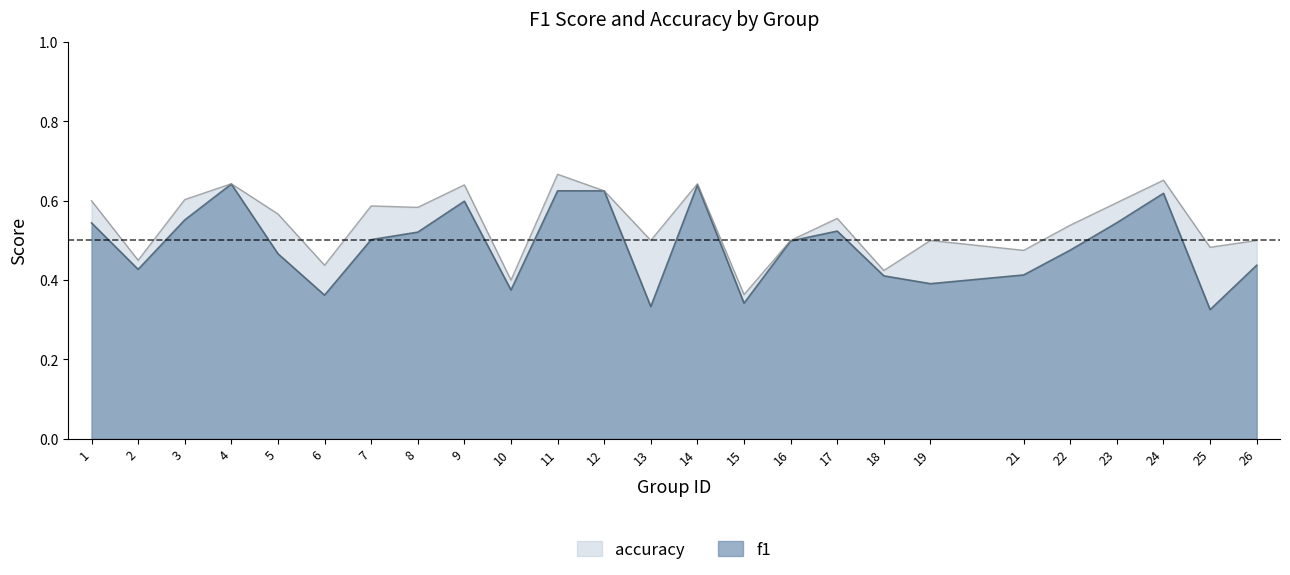

Rank the series at 9 from lowest to highest value.

f1, accuracy